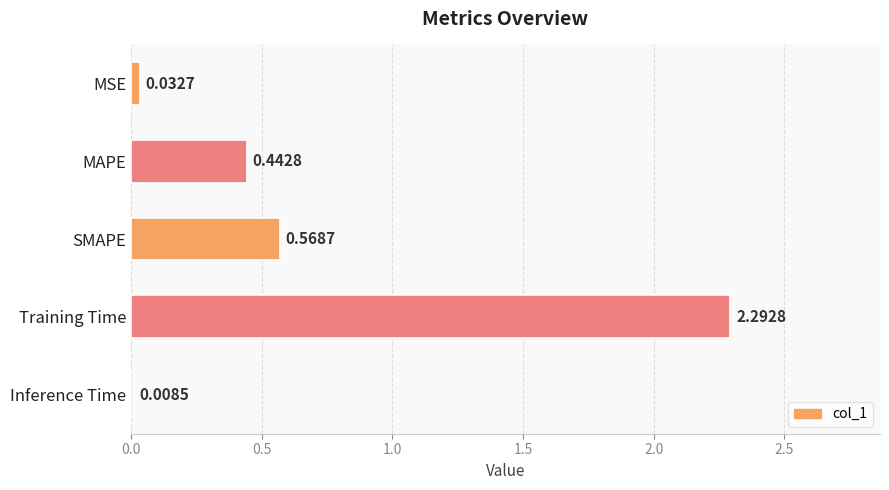

Where is the data nearest to the value 1?

SMAPE